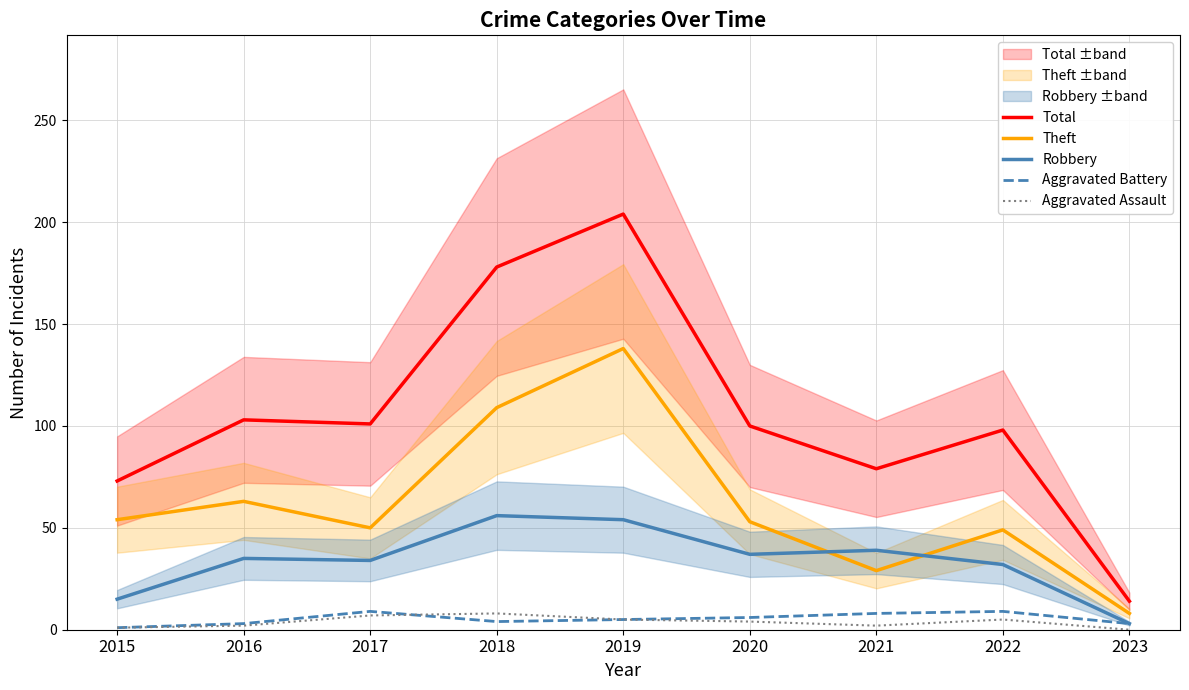

What is the difference between the Robbery values at 2019 and 2023?

51